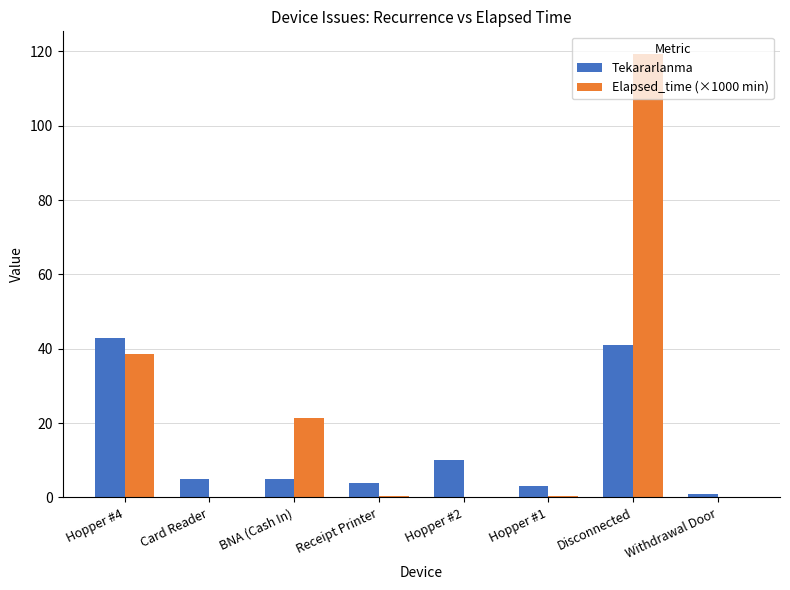

Which series has the largest total across all categories?

Elapsed_time (×1000 min)